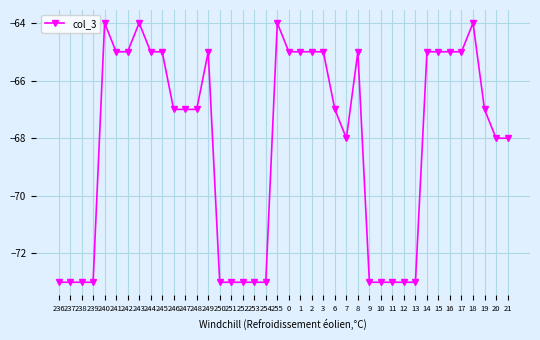

What is the label of the 12th point from the left?

247